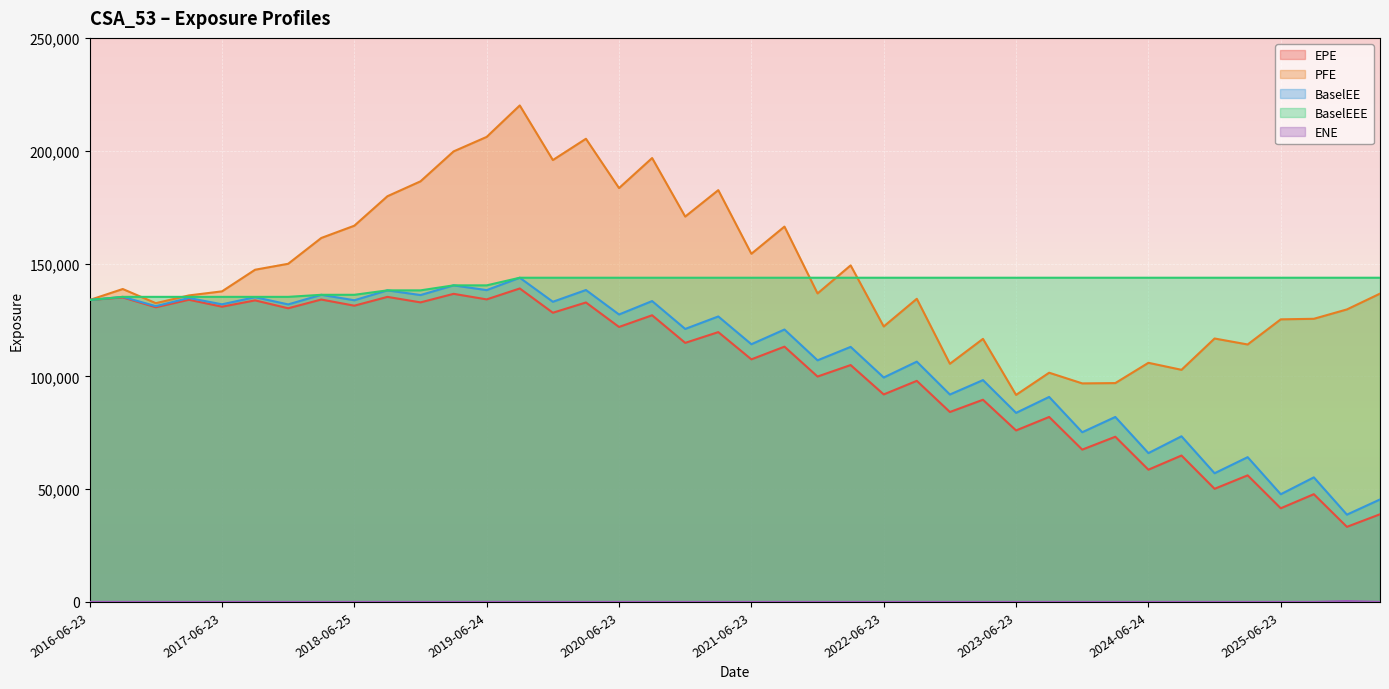

Rank the series by their maximum value, from highest to lowest.

PFE, BaselEE, BaselEEE, EPE, ENE